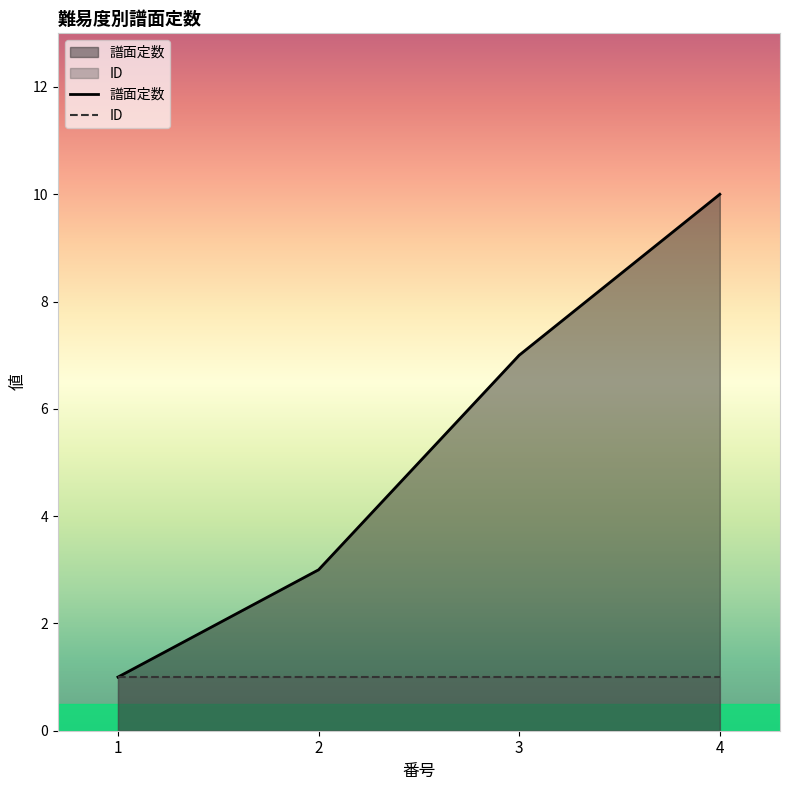

What is the ratio of the value at 2 to the value at 3?

0.4